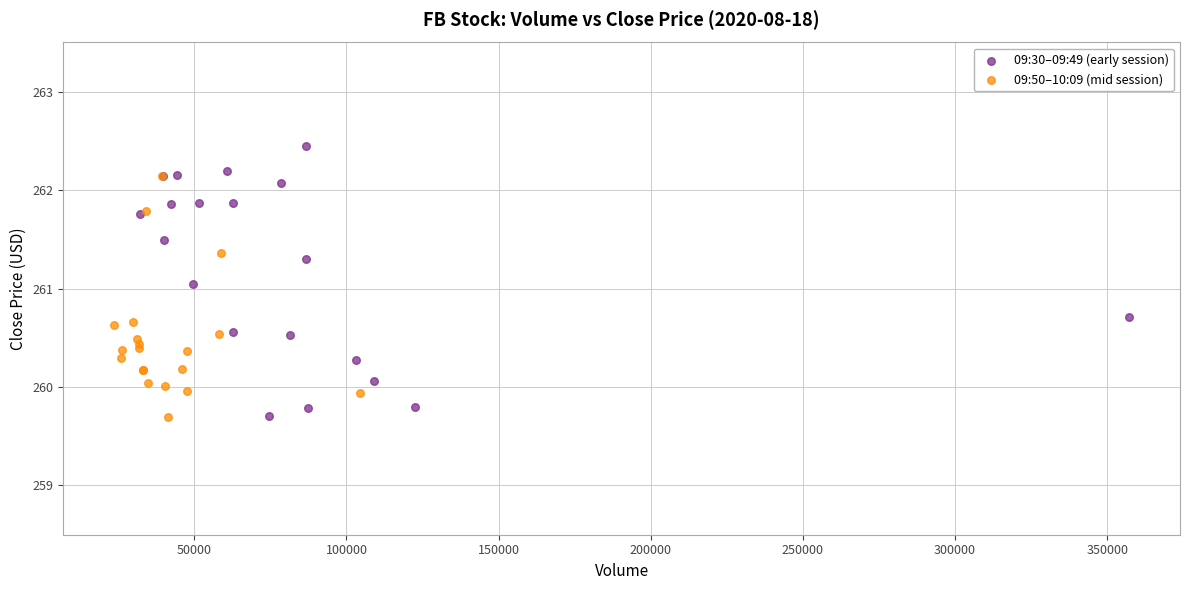

Which series contains the highest Y value?

09:30–09:49 (early session)